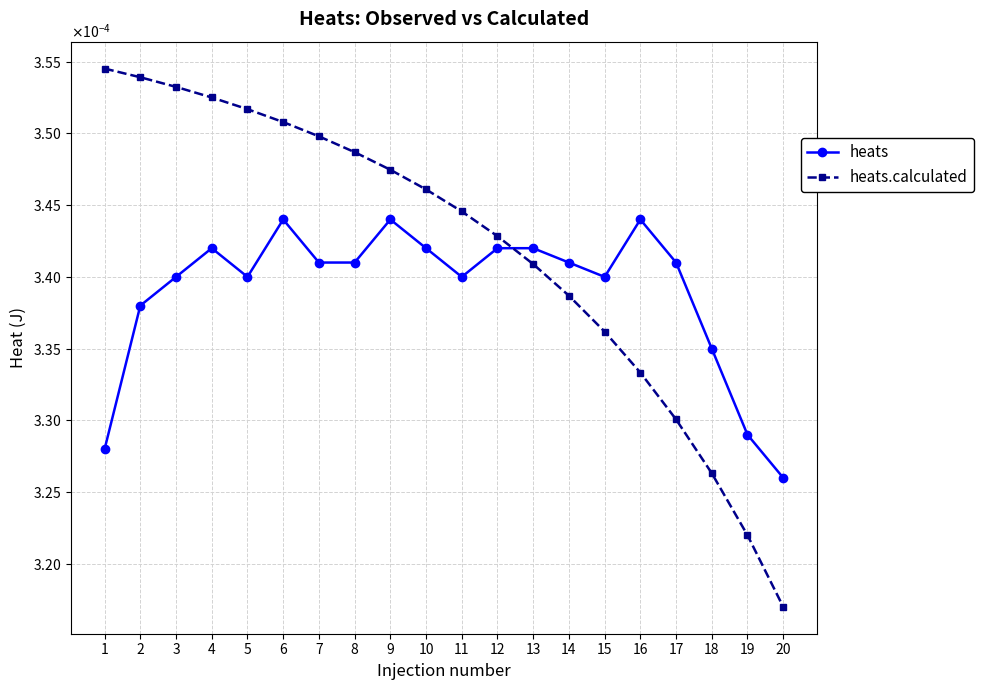

What are all the series names shown in the legend?

heats, heats.calculated